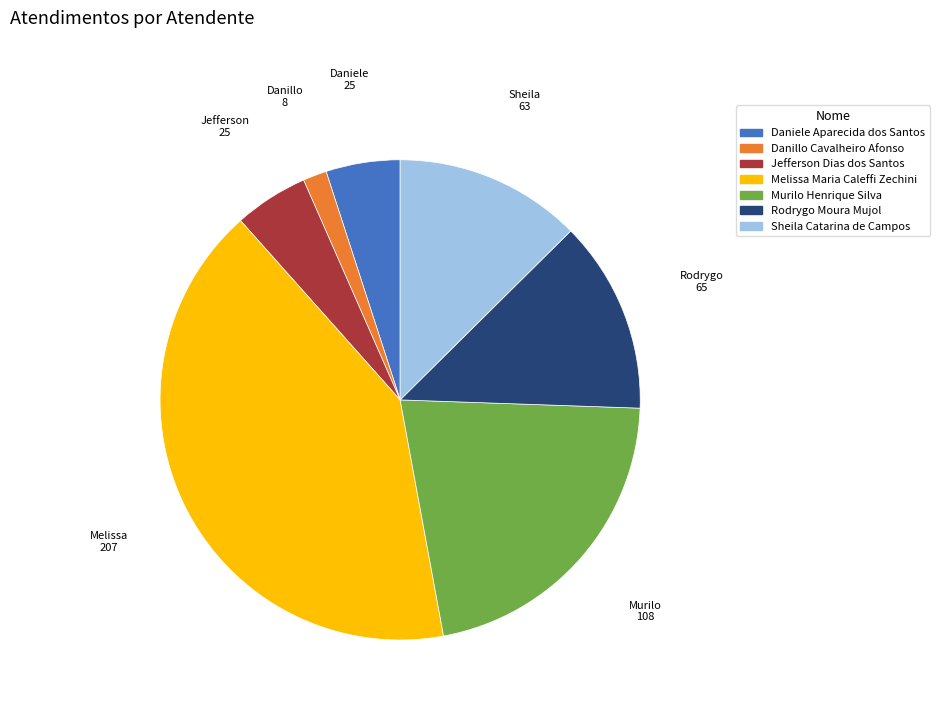

True or false: Rodrygo Moura Mujol accounts for 7% of the total.

False